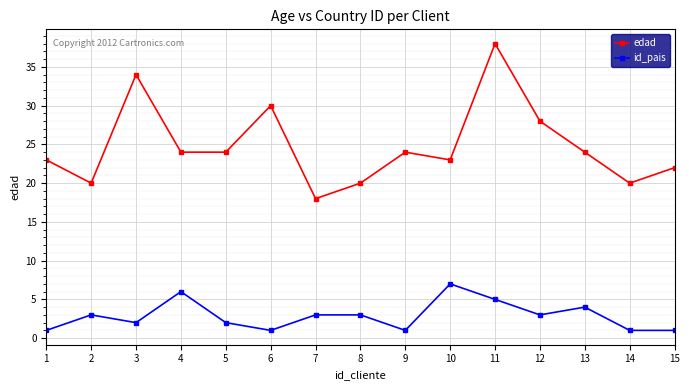

What is the average value of the edad series?

25